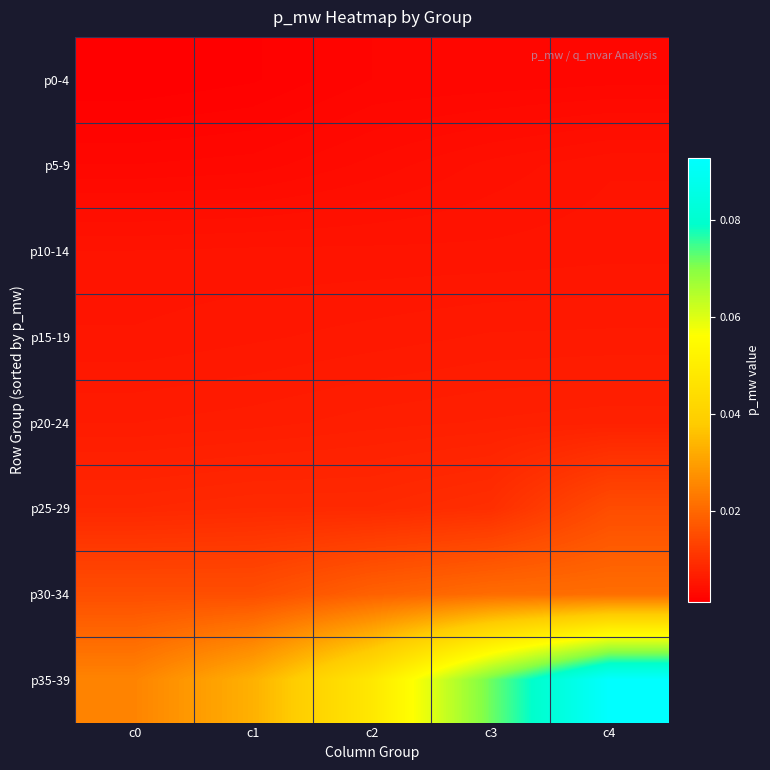

Reading left to right, list all the values displayed in this chart.

p0-4: c0=0.0	c1=0.0	c2=0.0	c3=0.0	c4=0.0
p5-9: c0=0.0	c1=0.0	c2=0.0	c3=0.0	c4=0.0
p10-14: c0=0.0	c1=0.0	c2=0.0	c3=0.0	c4=0.0
p15-19: c0=0.0	c1=0.0	c2=0.0	c3=0.0	c4=0.0
p20-24: c0=0.0	c1=0.0	c2=0.0	c3=0.0	c4=0.0
p25-29: c0=0.0	c1=0.0	c2=0.0	c3=0.0	c4=0.0
p30-34: c0=0.0	c1=0.0	c2=0.0	c3=0.0	c4=0.0
p35-39: c0=0.0	c1=0.0	c2=0.0	c3=0.1	c4=0.1